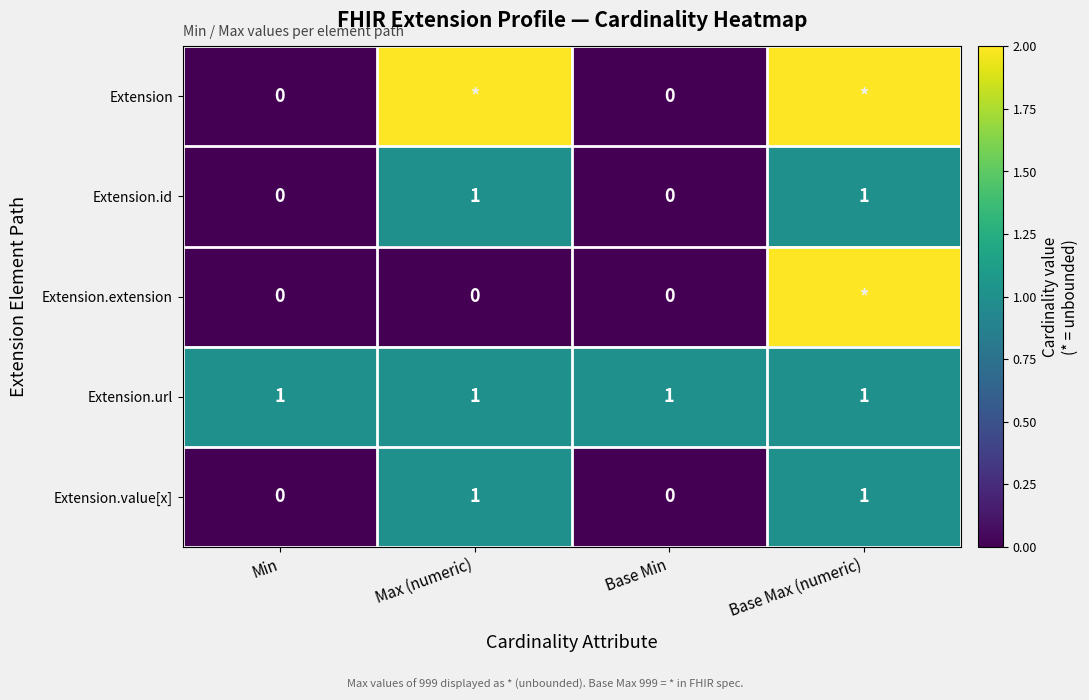

Count the Extension.id values in the range 0 to 1.

4